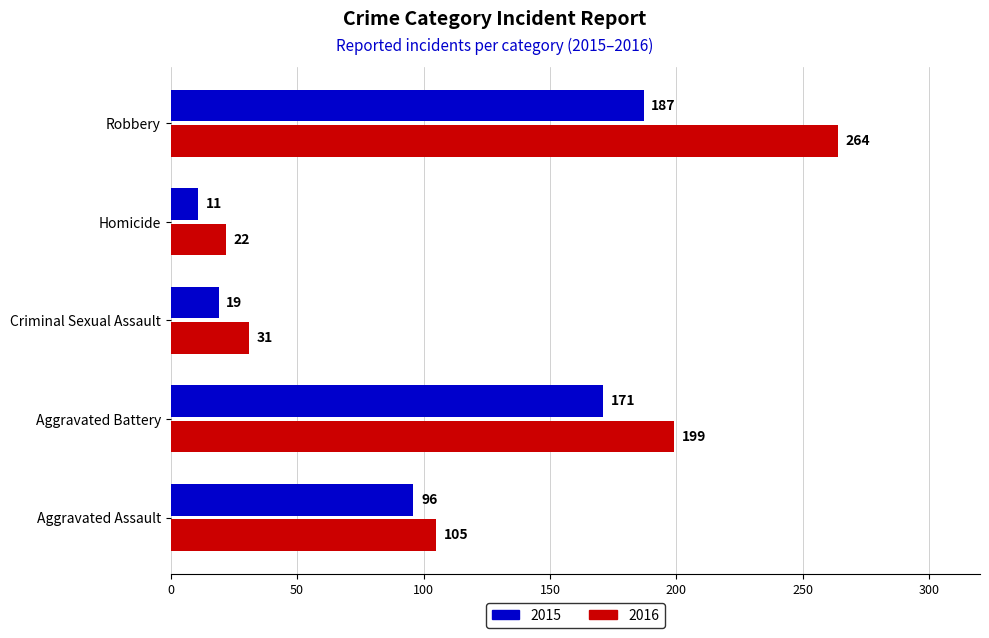

At which category is the sum across all series the highest?

Robbery